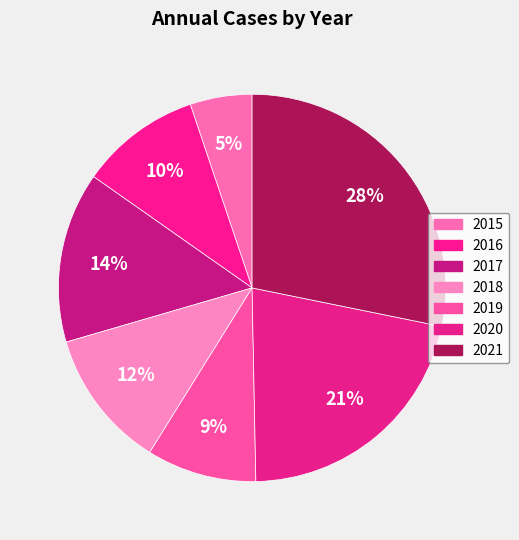

Is there a majority slice in this chart?

No